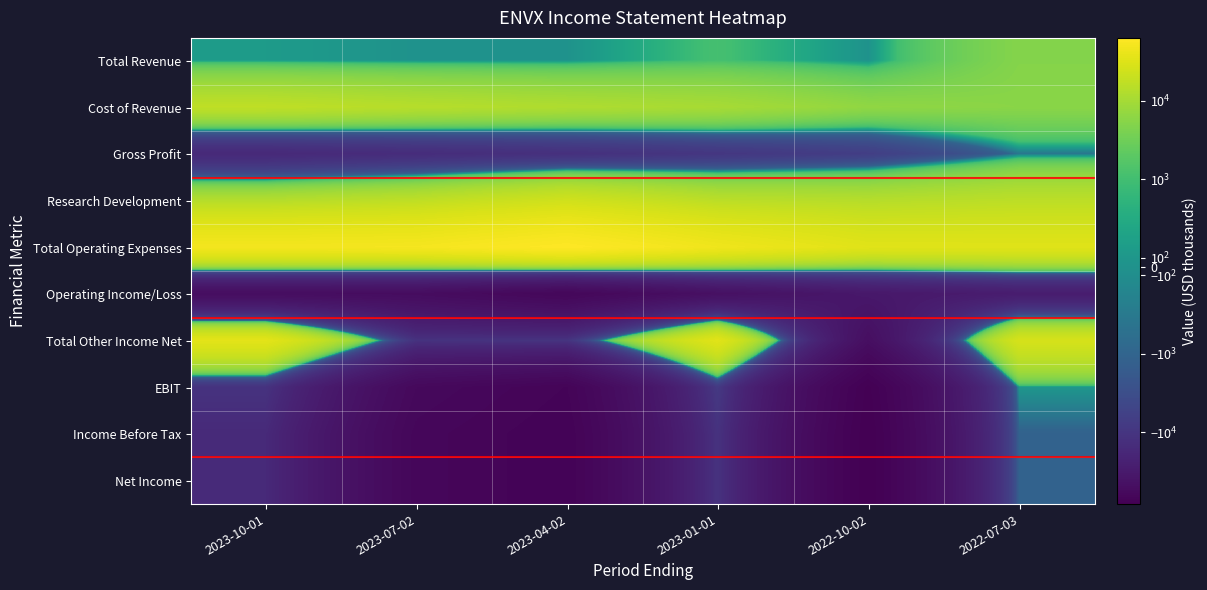

Which series has the largest range (max minus min)?

Total Other Income Net